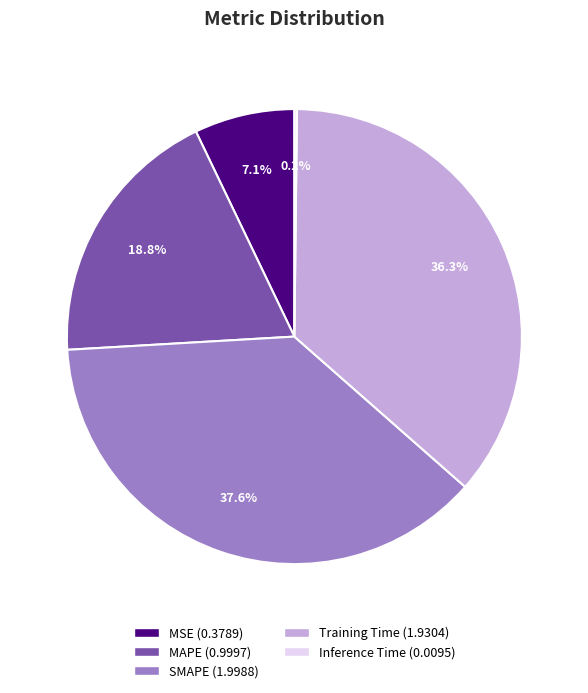

What is the ratio of the value at Training Time to the value at SMAPE?

1.0